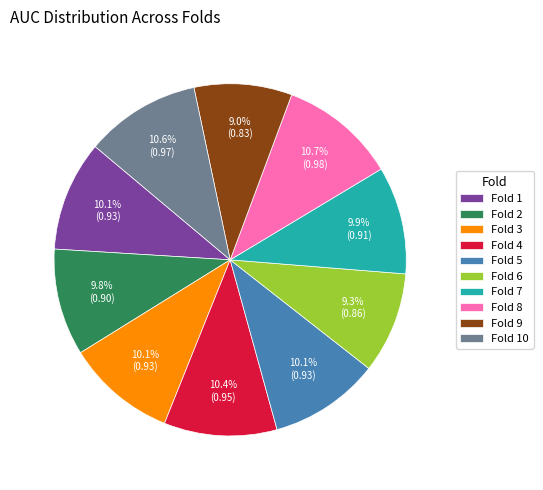

Does Fold 10 account for over 50% of the chart?

No